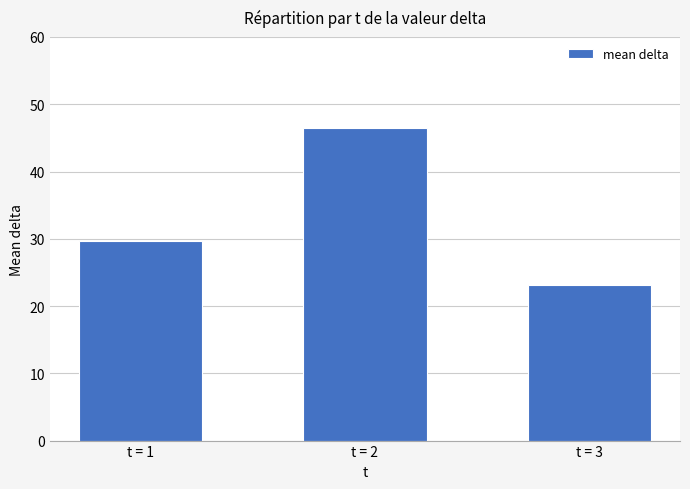

What is the sum of the values at t = 2 and t = 3?

69.6